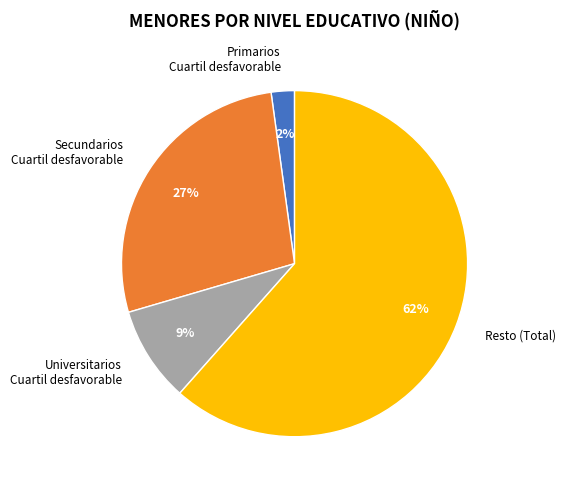

Is the sum of Primarios Cuartil desfavorable and Resto (Total) greater than half?

Yes